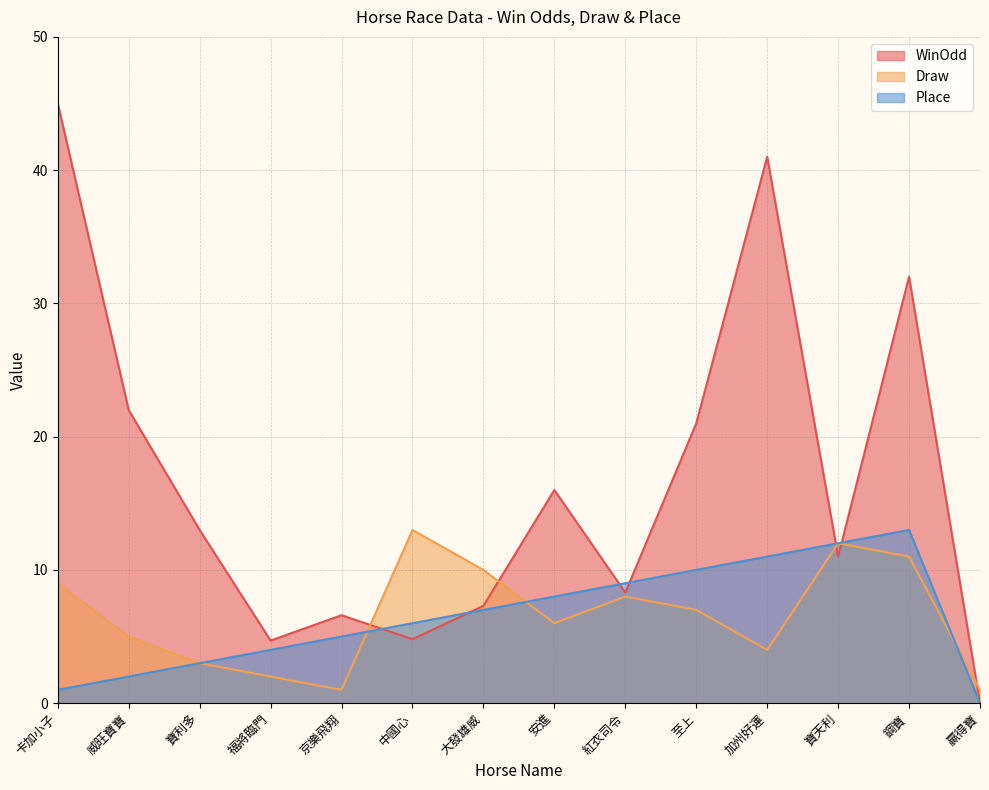

What is the value of the Place point at the 5th from the left?

5.0